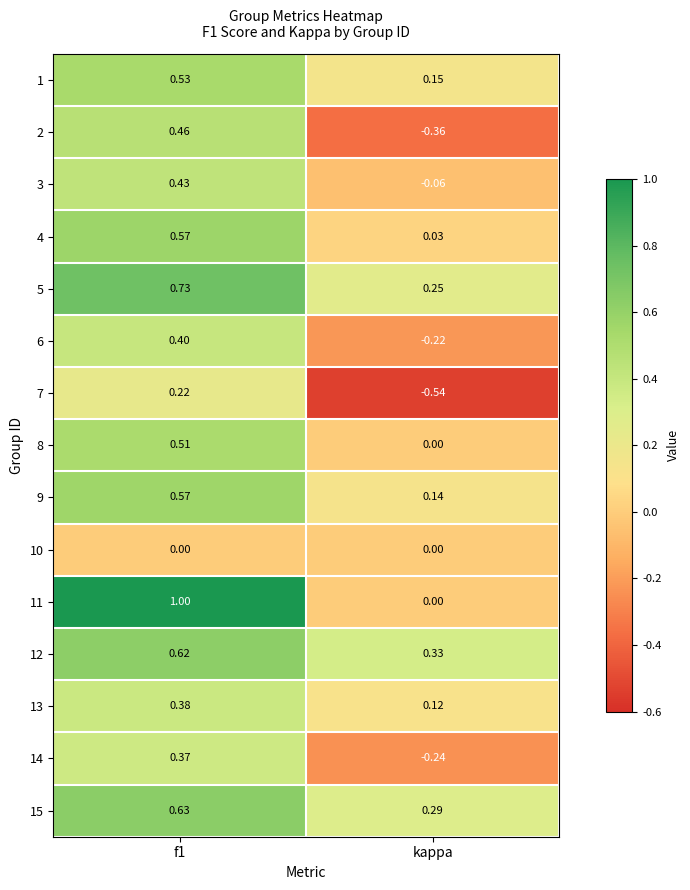

At how many categories does at least one series exceed 0?

2